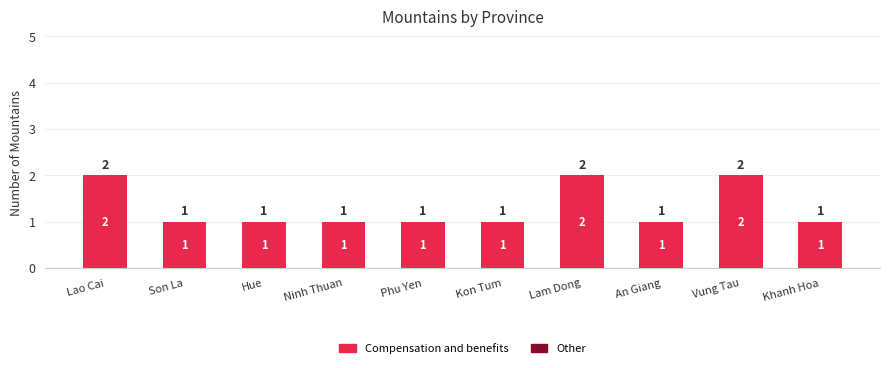

Approximately how many times larger is the value at Lao Cai compared to Vung Tau?

1.0